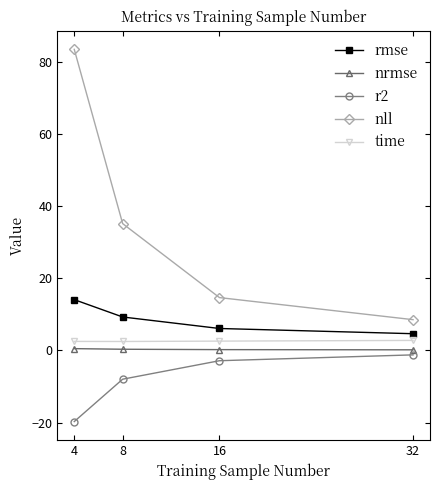

What are all the series names shown in the legend?

rmse, nrmse, r2, nll, time